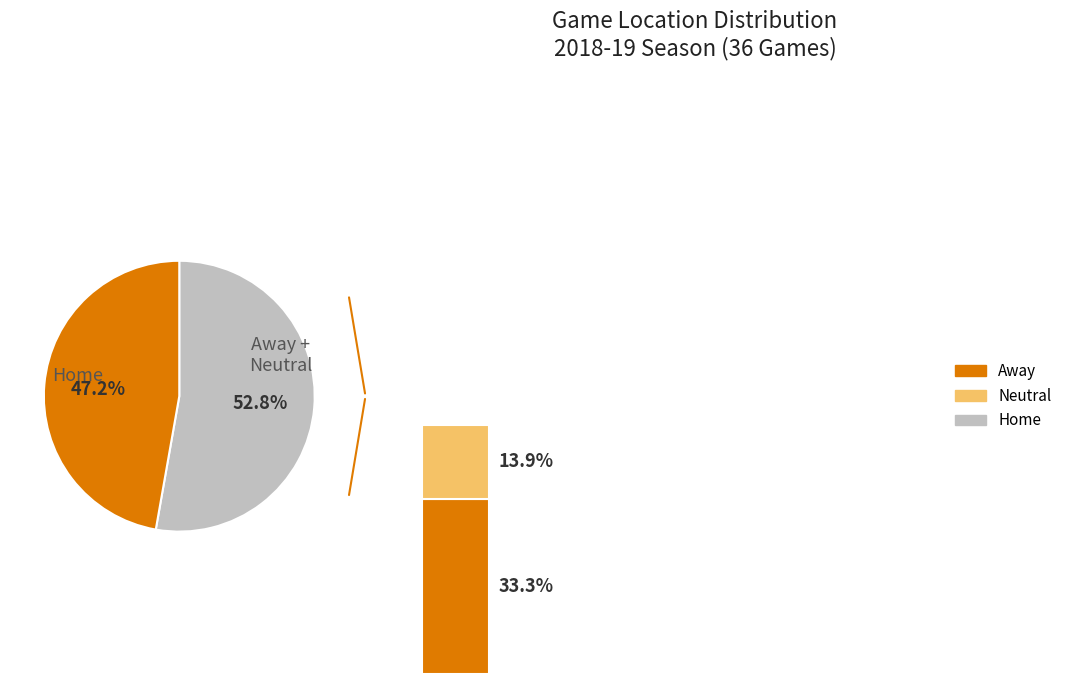

Combined, what portion of the pie is Home and Away?

86.1%